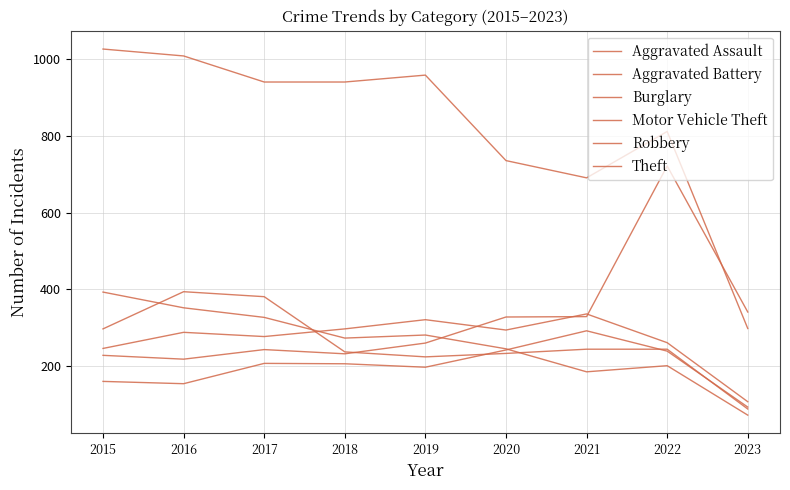

The value of Aggravated Battery at 2020 is 91. True or false?

False